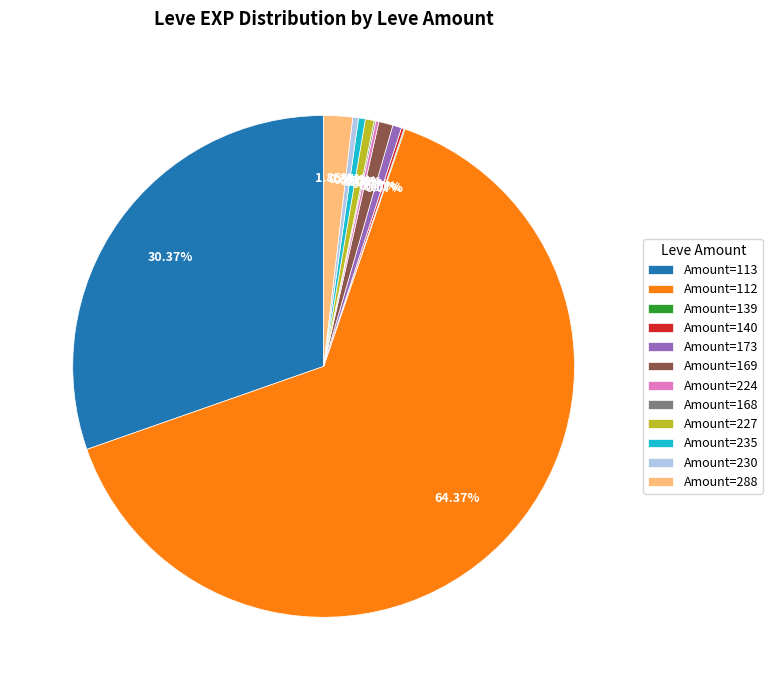

Does any single category account for the majority?

Yes